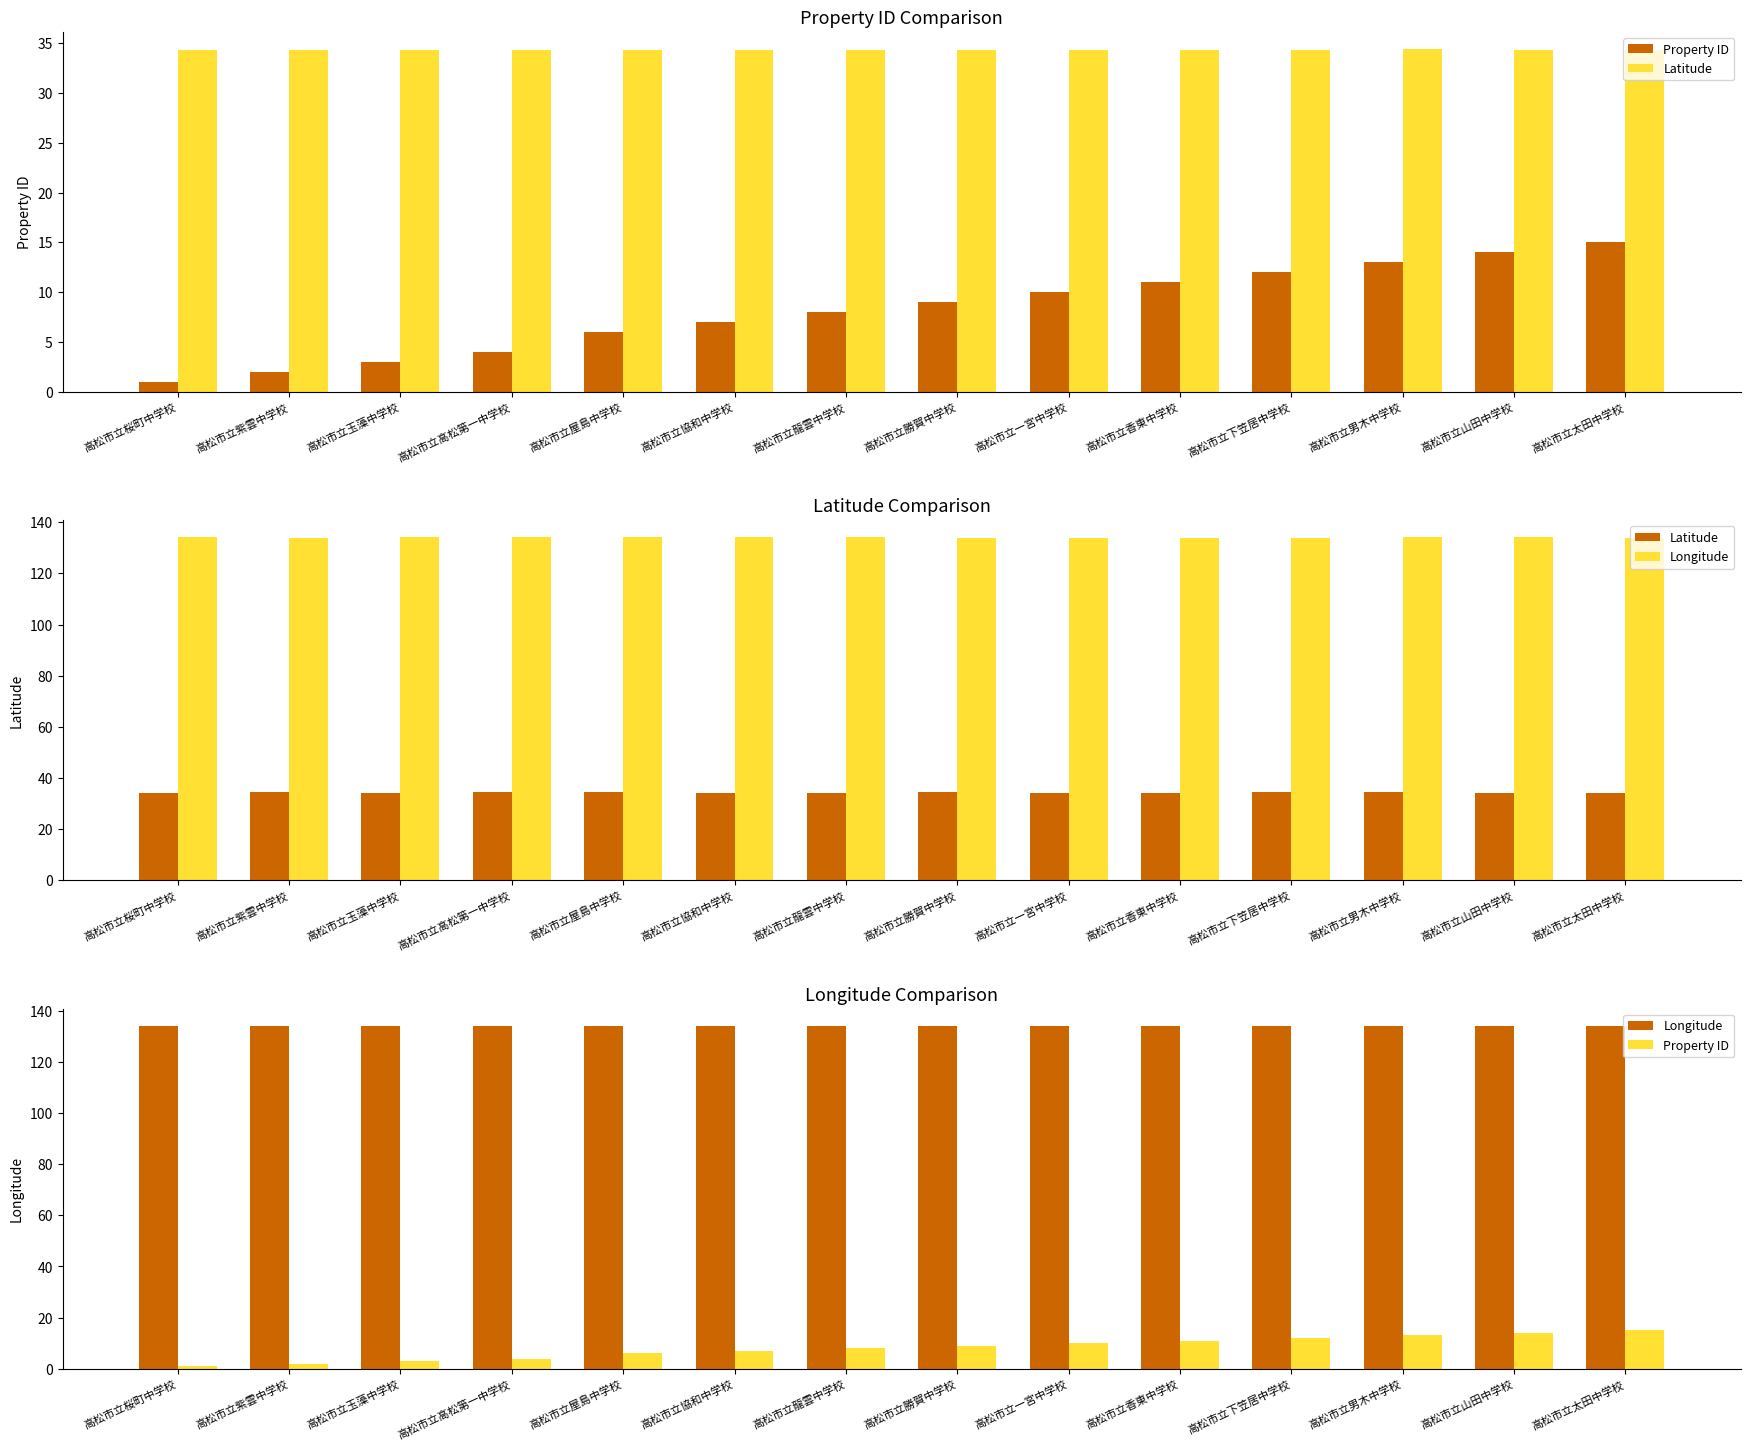

Reading left to right, transcribe all the data shown in this chart.

Property ID: 1.0	2.0	3.0	4.0	6.0	7.0	8.0	9.0	10.0	11.0	12.0	13.0	14.0	15.0
Latitude: 34.3	34.3	34.3	34.3	34.3	34.3	34.3	34.3	34.3	34.3	34.4	34.4	34.3	34.3
Longitude: 134.1	134.0	134.1	134.1	134.1	134.1	134.1	134.0	134.0	134.0	134.0	134.1	134.1	134.0